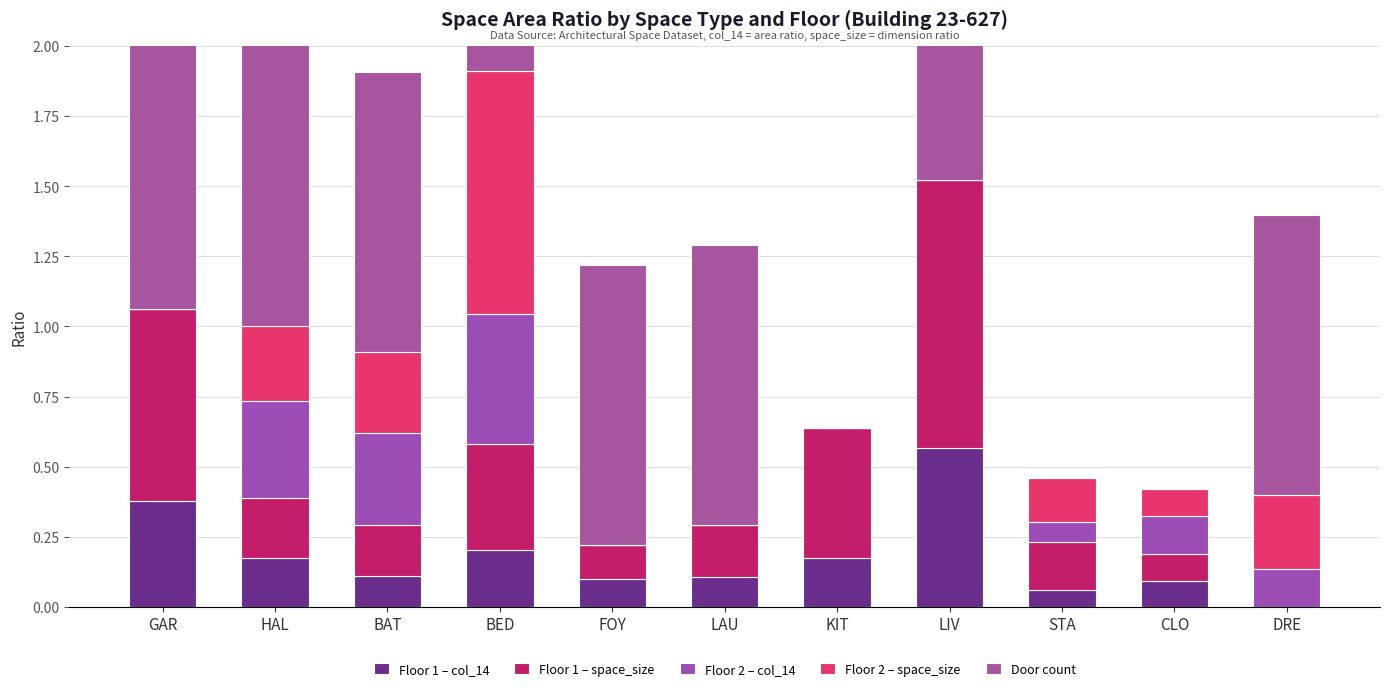

Is the value of Floor 1 – col_14 at HAL greater than the value of Floor 2 – space_size at BED?

No